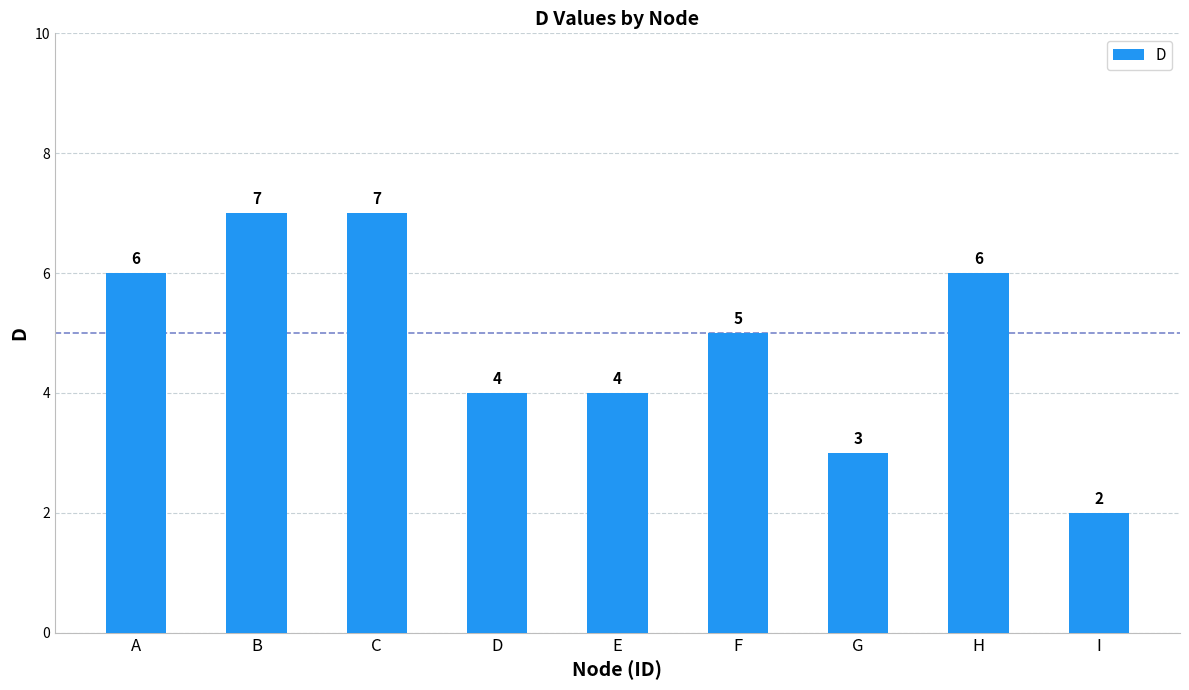

True or false: the data shows 4 at E.

True